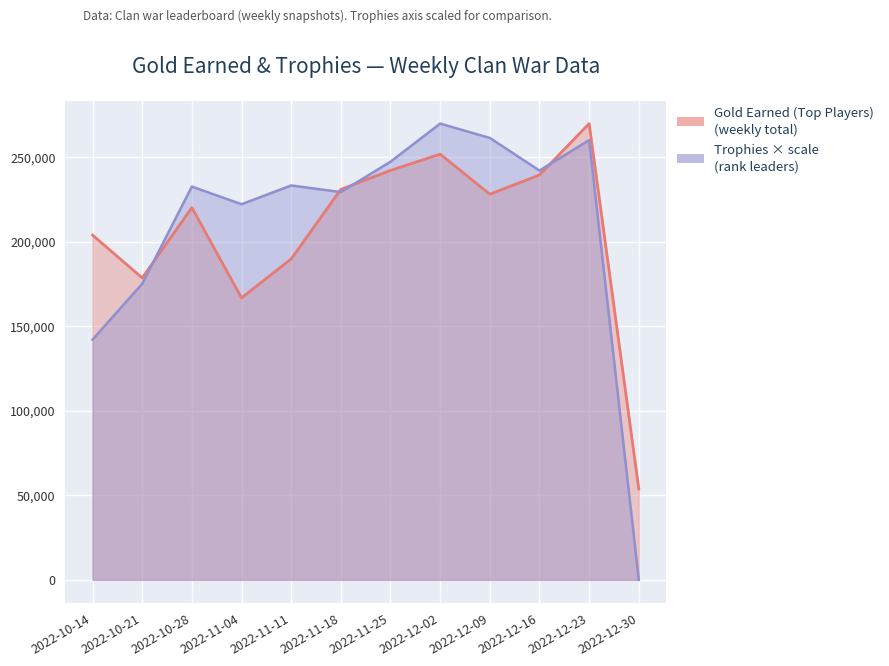

Reading left to right, extract all data points from this chart.

Gold Earned (Top Players): 2022-10-14=203868.0	2022-10-21=178523.0	2022-10-28=220113.0	2022-11-04=166712.0	2022-11-11=189745.0	2022-11-18=230885.0	2022-11-25=242064.0	2022-12-02=251726.0	2022-12-09=228022.0	2022-12-16=239417.0	2022-12-23=269781.0	2022-12-30=53754.0
Trophies × scale (Rank Leaders): 2022-10-14=142076.0	2022-10-21=175063.7	2022-10-28=232547.3	2022-11-04=222095.7	2022-11-11=233200.5	2022-11-18=229281.2	2022-11-25=247244.8	2022-12-02=269781.0	2022-12-09=261289.1	2022-12-16=242019.0	2022-12-23=259982.7	2022-12-30=0.0